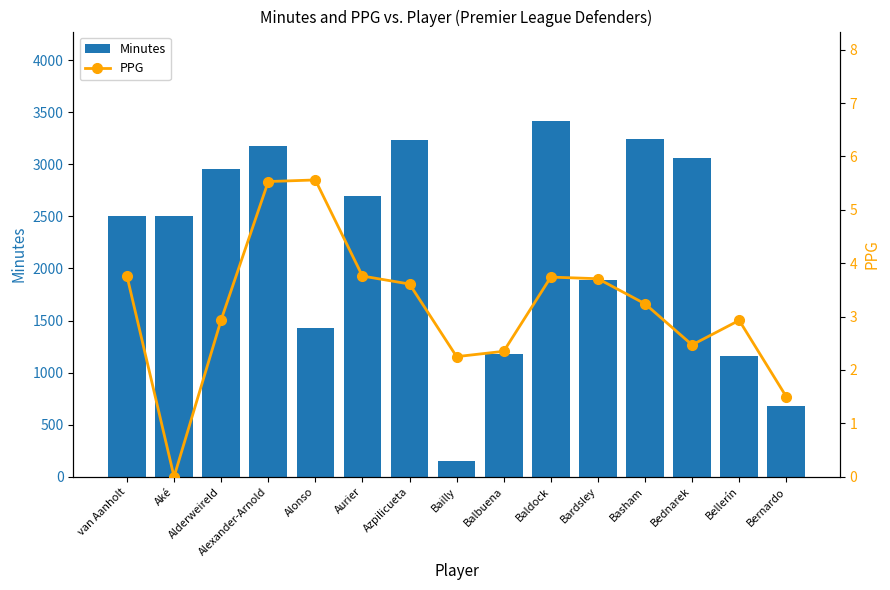

What is the difference between the maximum and minimum values in the Minutes series?

3270